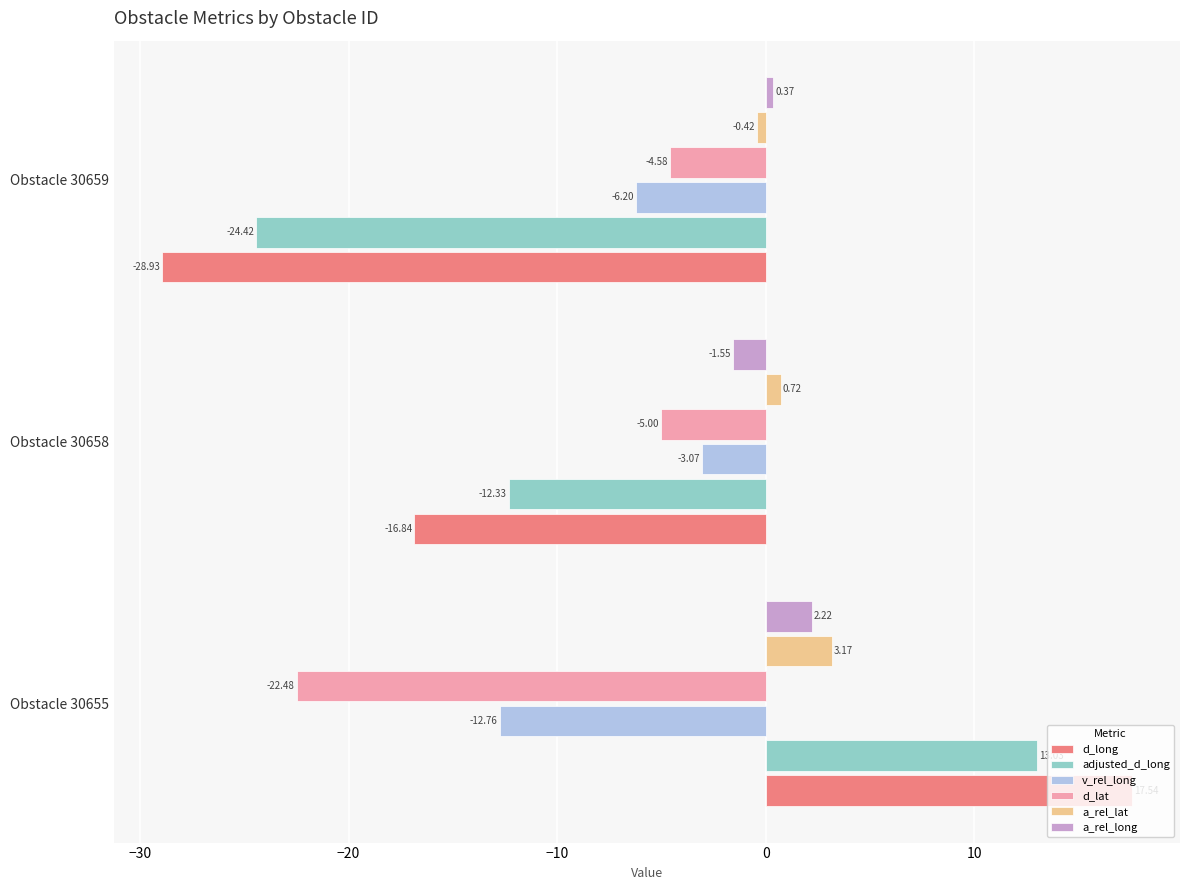

Which series changed the most between Obstacle 30655 and Obstacle 30659?

d_long